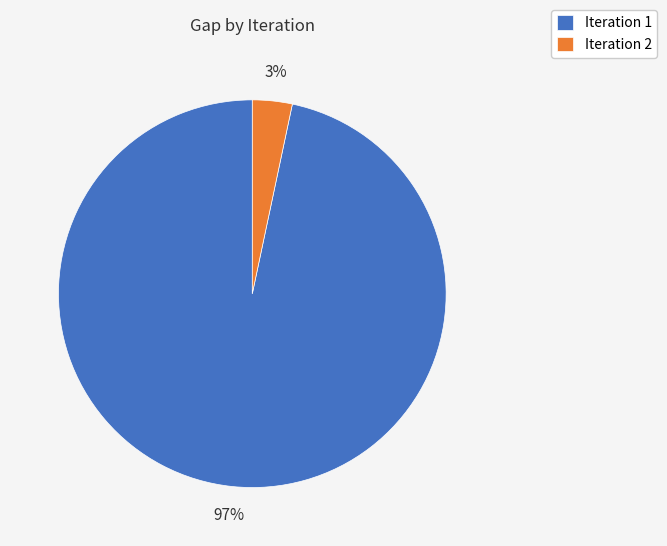

Is it true that Iteration 1 is 97% of the pie?

True